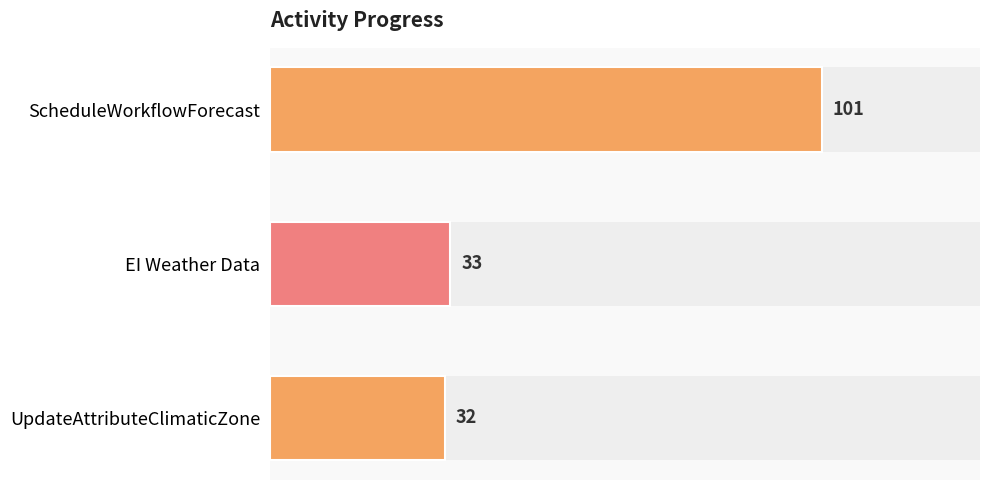

Reading bottom to top, what are all the values shown in this chart?

32	33	101